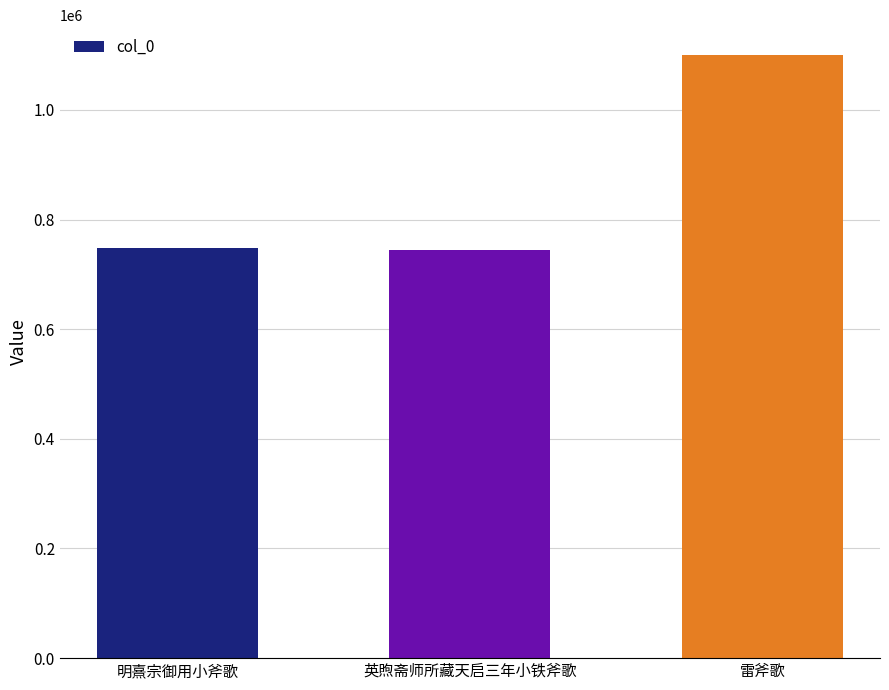

What is the label of the 1st bar from the left?

明熹宗御用小斧歌